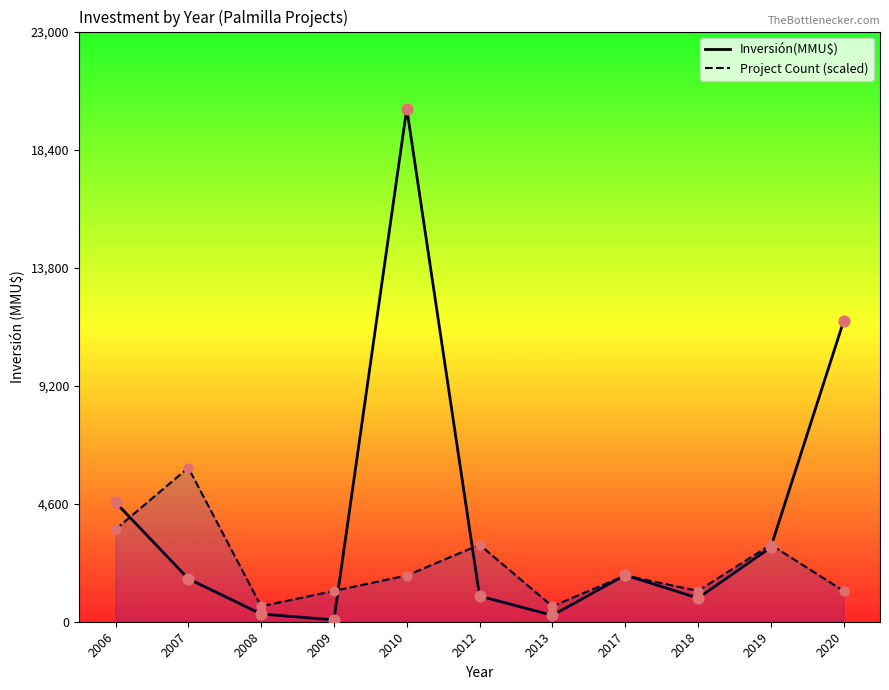

What is the total value across all series at 2019?

5900